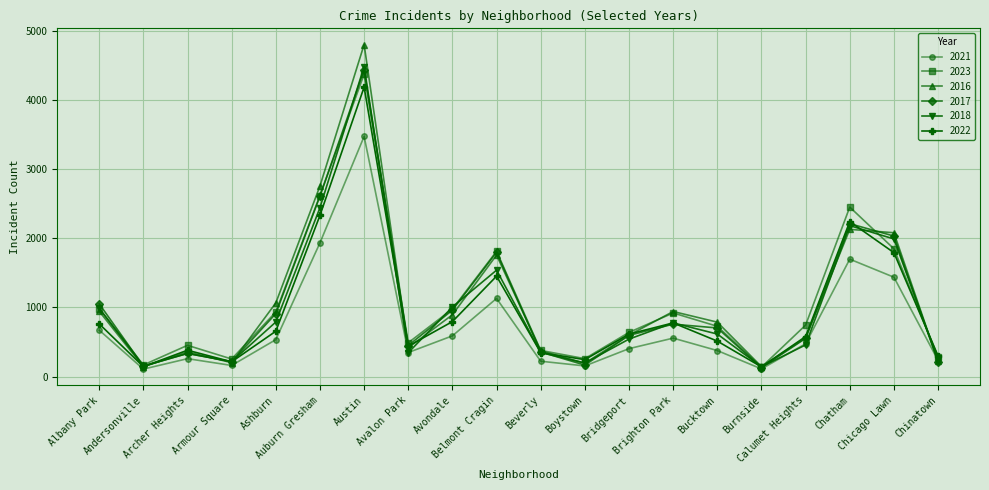

What is the smallest value displayed?

107